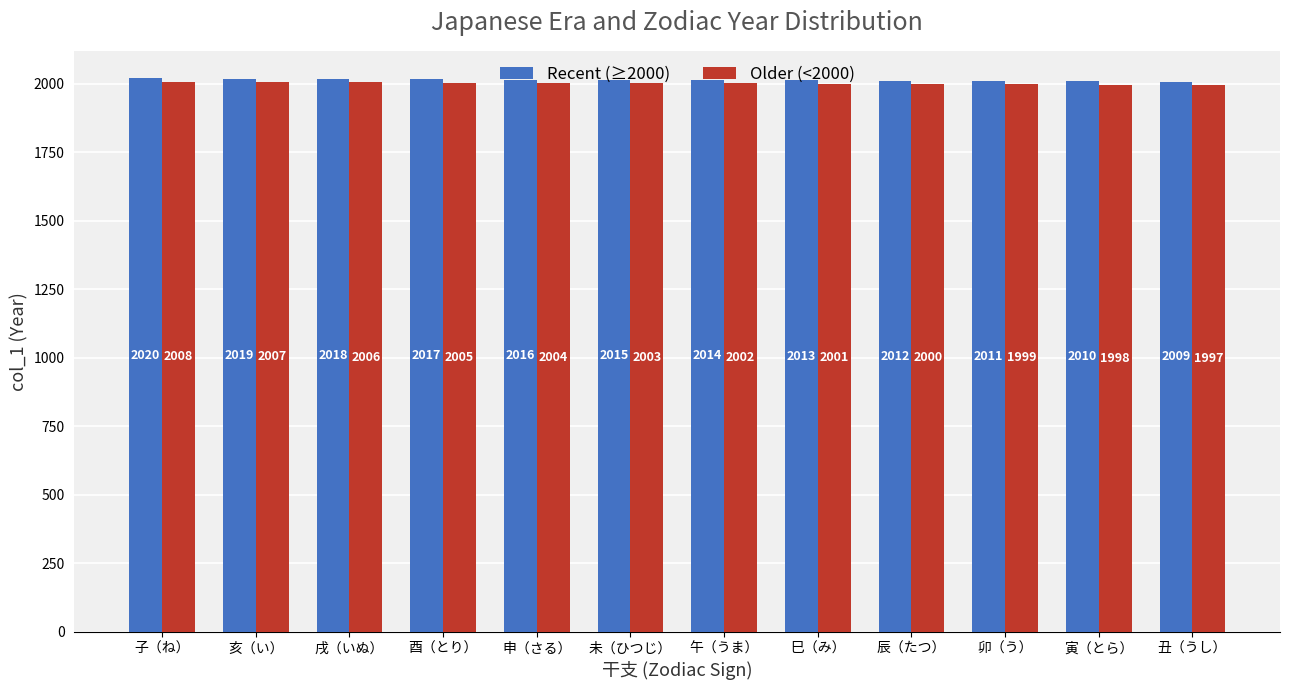

Is it true that Recent (≥2000) equals 2019 at 亥（い）?

True